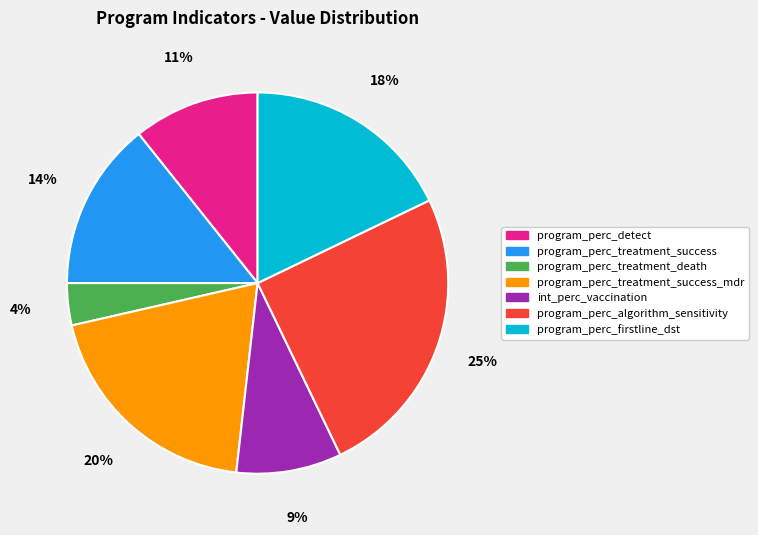

Which has a higher value, program_perc_treatment_success or program_perc_algorithm_sensitivity?

program_perc_algorithm_sensitivity